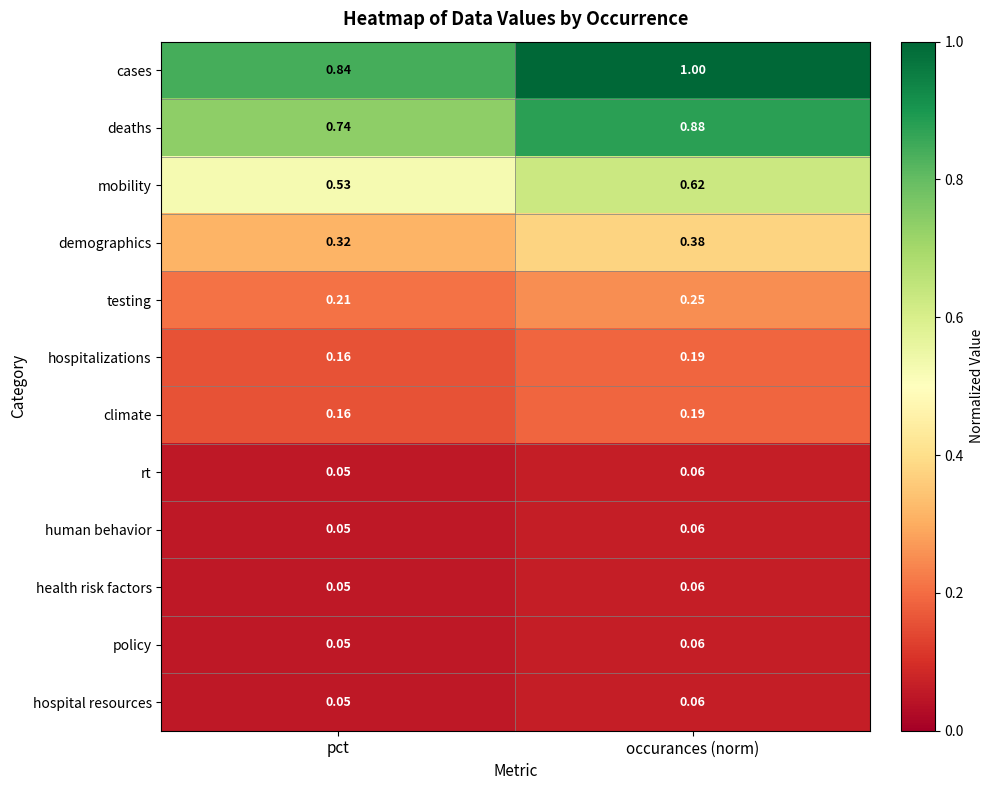

At which category does the chart reach its peak across all series?

occurances (norm)